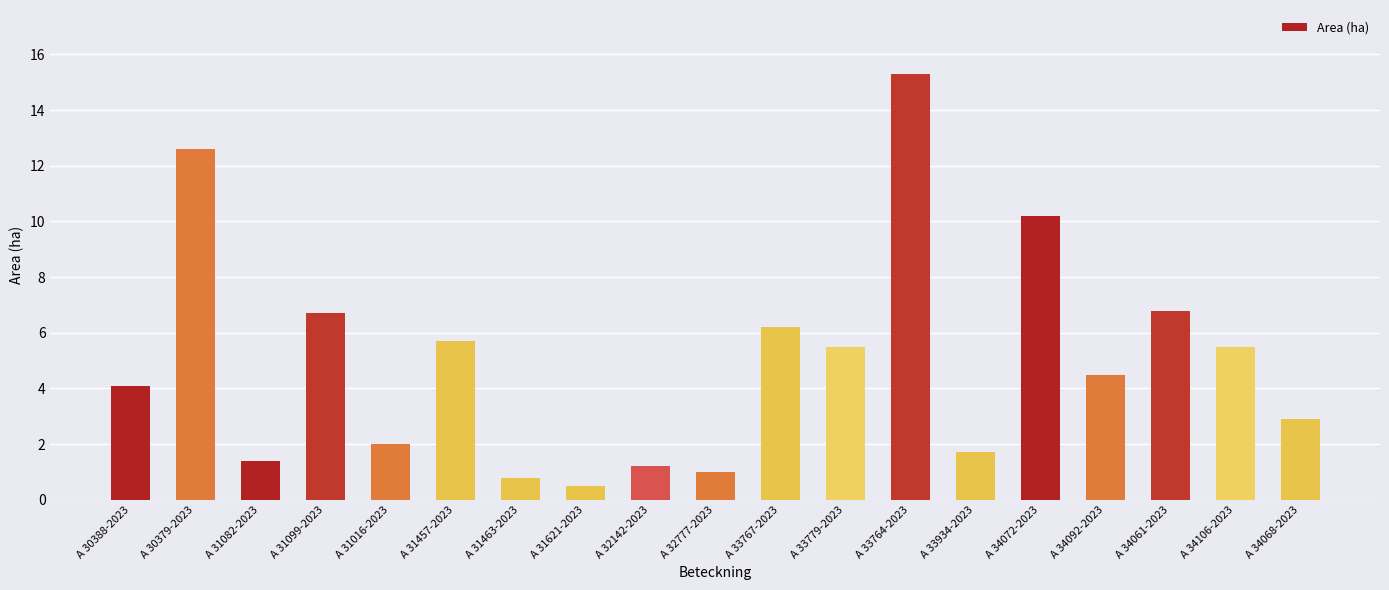

What is the sum of all values?

94.6